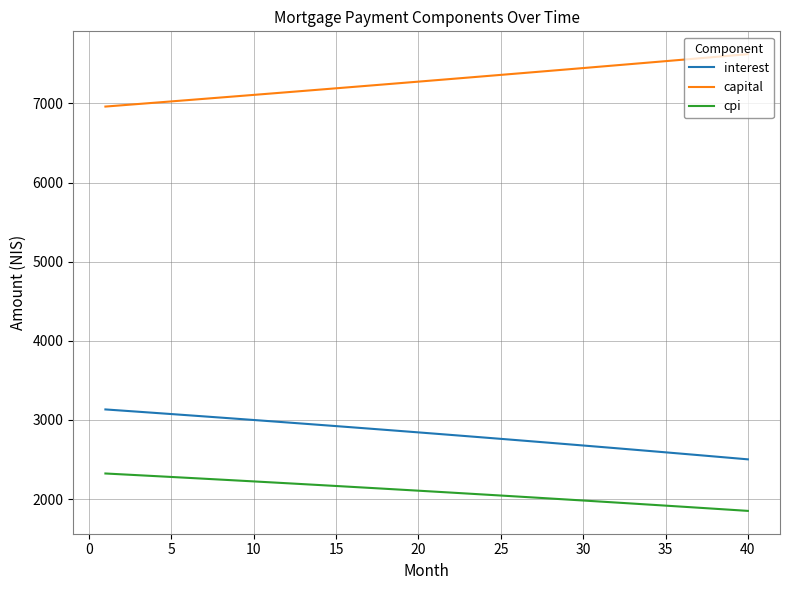

List the series in order of their peak value, lowest first.

cpi, interest, capital